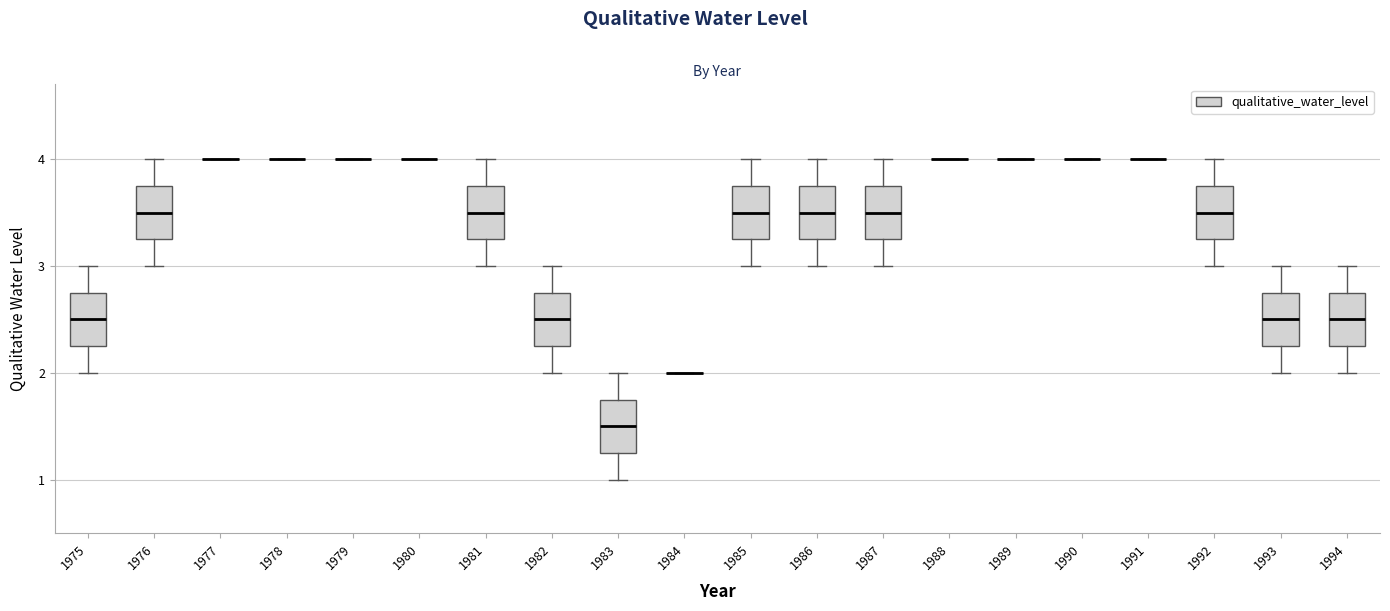

Reading left to right, transcribe this box plot: for each box, give where its median line is, the range the box spans, and where its two whiskers end, as read against the y-axis. The values are not printed on the chart, so give them approximately, as read against the axis.

1975: median 2.5, box 2.3 to 2.8, whiskers 2.0 to 3.0
1976: median 3.5, box 3.3 to 3.8, whiskers 3.0 to 4.0
1977: box collapsed to a line at 4.0, whiskers 4.0 to 4.0
1978: box collapsed to a line at 4.0, whiskers 4.0 to 4.0
1979: box collapsed to a line at 4.0, whiskers 4.0 to 4.0
1980: box collapsed to a line at 4.0, whiskers 4.0 to 4.0
1981: median 3.5, box 3.3 to 3.8, whiskers 3.0 to 4.0
1982: median 2.5, box 2.3 to 2.8, whiskers 2.0 to 3.0
1983: median 1.5, box 1.3 to 1.8, whiskers 1.0 to 2.0
1984: box collapsed to a line at 2.0, whiskers 2.0 to 2.0
1985: median 3.5, box 3.3 to 3.8, whiskers 3.0 to 4.0
1986: median 3.5, box 3.3 to 3.8, whiskers 3.0 to 4.0
1987: median 3.5, box 3.3 to 3.8, whiskers 3.0 to 4.0
1988: box collapsed to a line at 4.0, whiskers 4.0 to 4.0
1989: box collapsed to a line at 4.0, whiskers 4.0 to 4.0
1990: box collapsed to a line at 4.0, whiskers 4.0 to 4.0
1991: box collapsed to a line at 4.0, whiskers 4.0 to 4.0
1992: median 3.5, box 3.3 to 3.8, whiskers 3.0 to 4.0
1993: median 2.5, box 2.3 to 2.8, whiskers 2.0 to 3.0
1994: median 2.5, box 2.3 to 2.8, whiskers 2.0 to 3.0